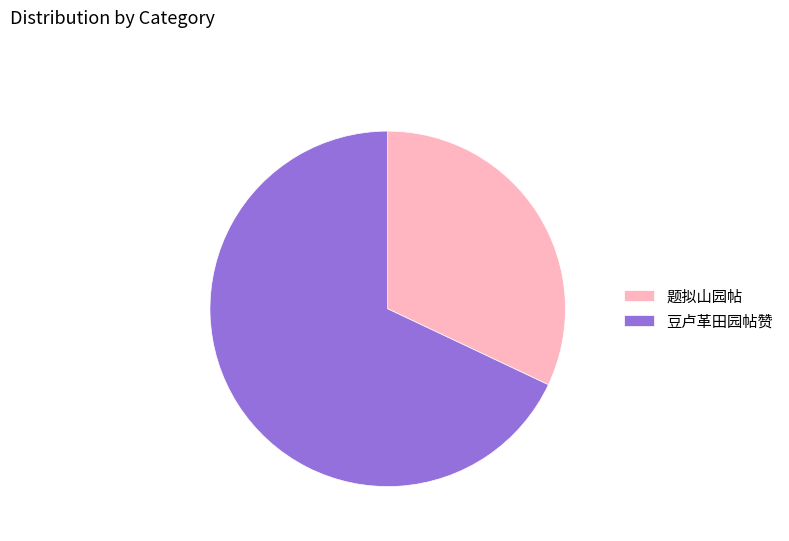

True or false: 题拟山园帖 accounts for 22% of the total.

False